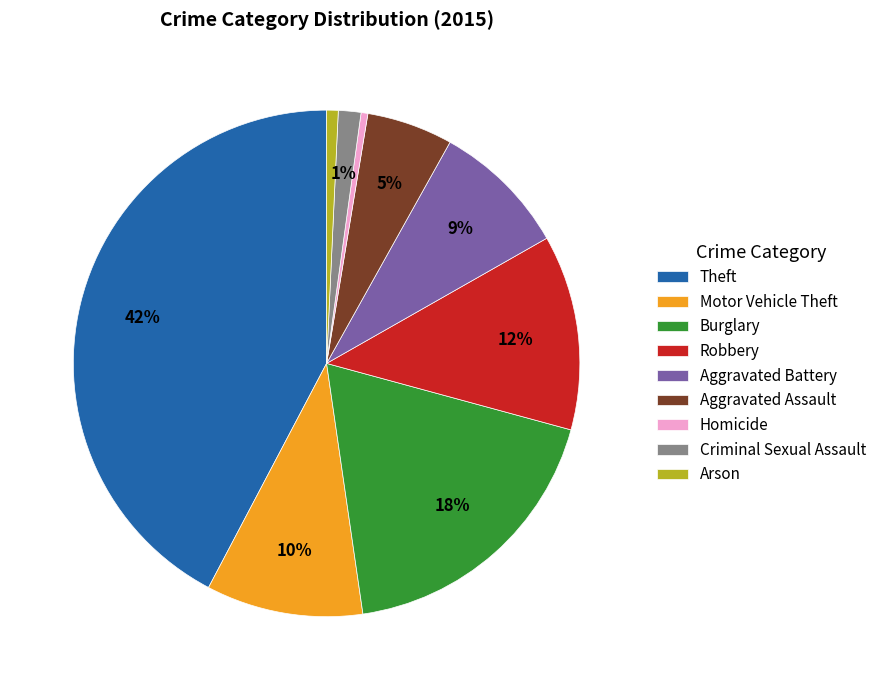

Do Homicide and Arson together represent more than half of the pie?

No